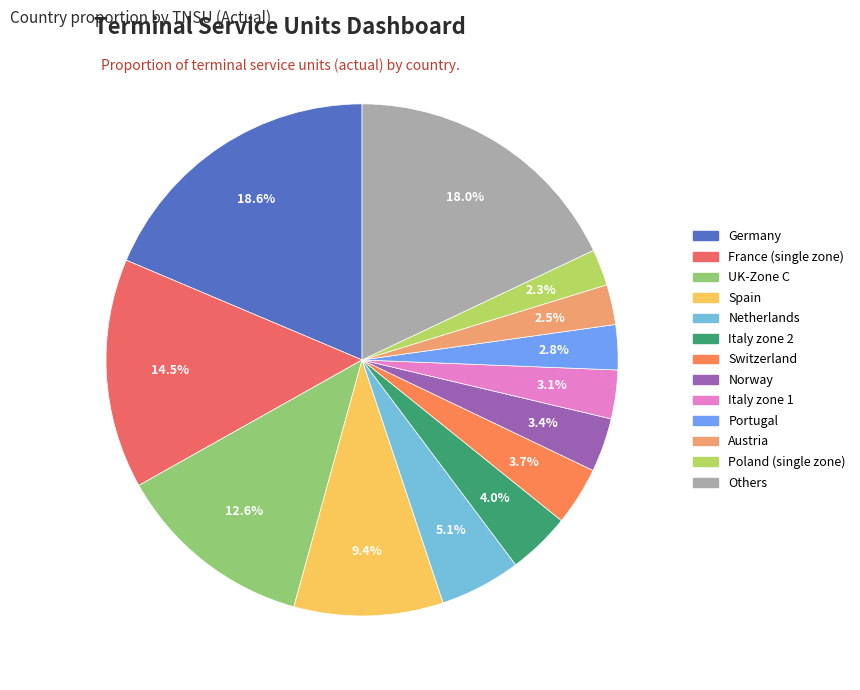

To the nearest percent, what is the difference between the largest and smallest slice percentages?

16%